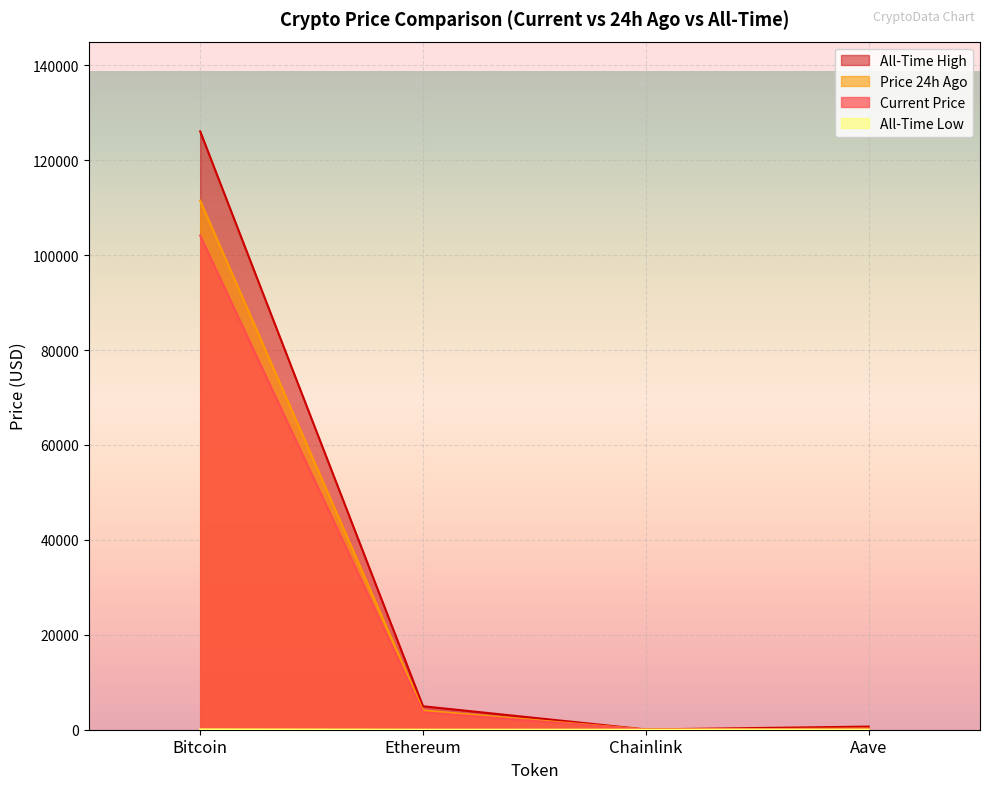

Rank the series by their maximum value, from highest to lowest.

allTimeHigh, price24hAgo, price, allTimeLow